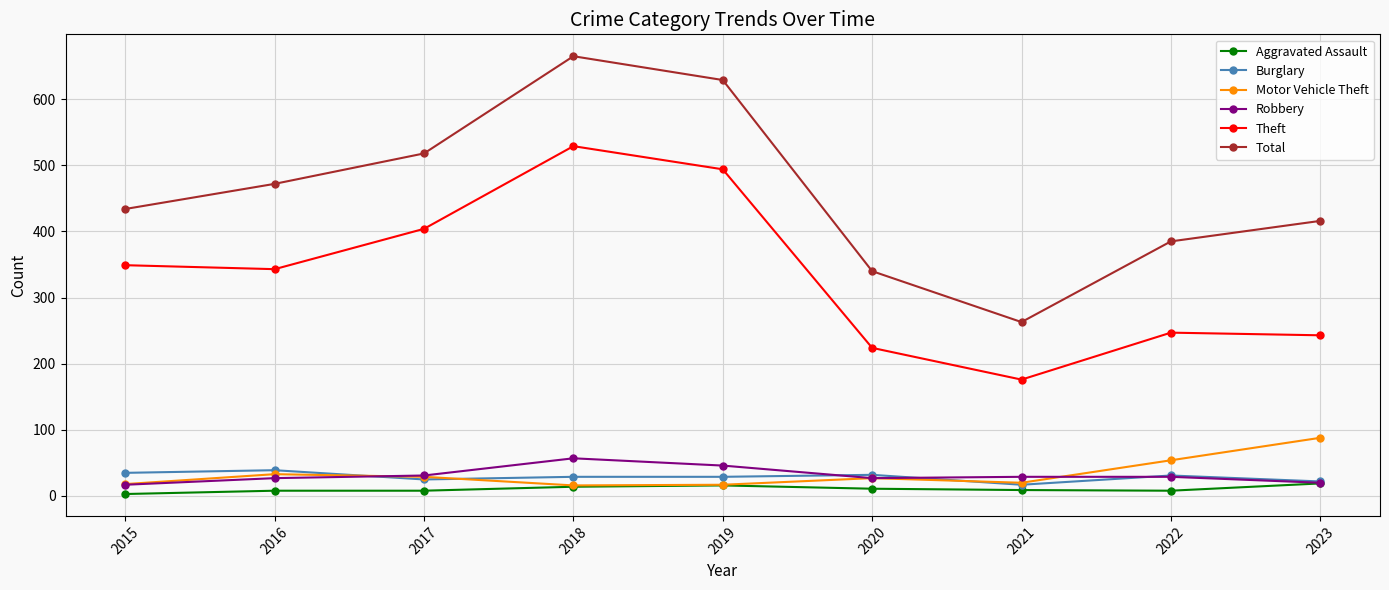

What are all the series names shown in the legend?

Aggravated Assault, Burglary, Motor Vehicle Theft, Robbery, Theft, Total